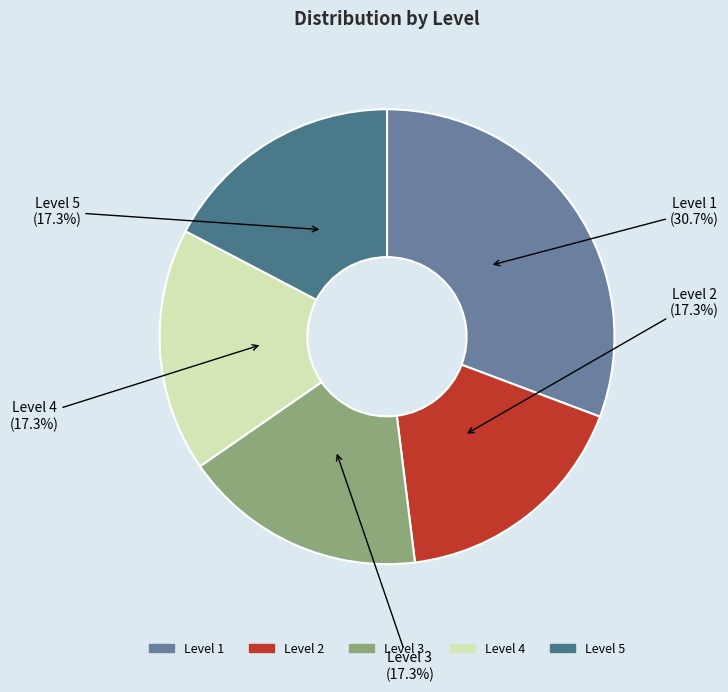

Combined, what portion of the pie is Level 5 and Level 3?

34.6%